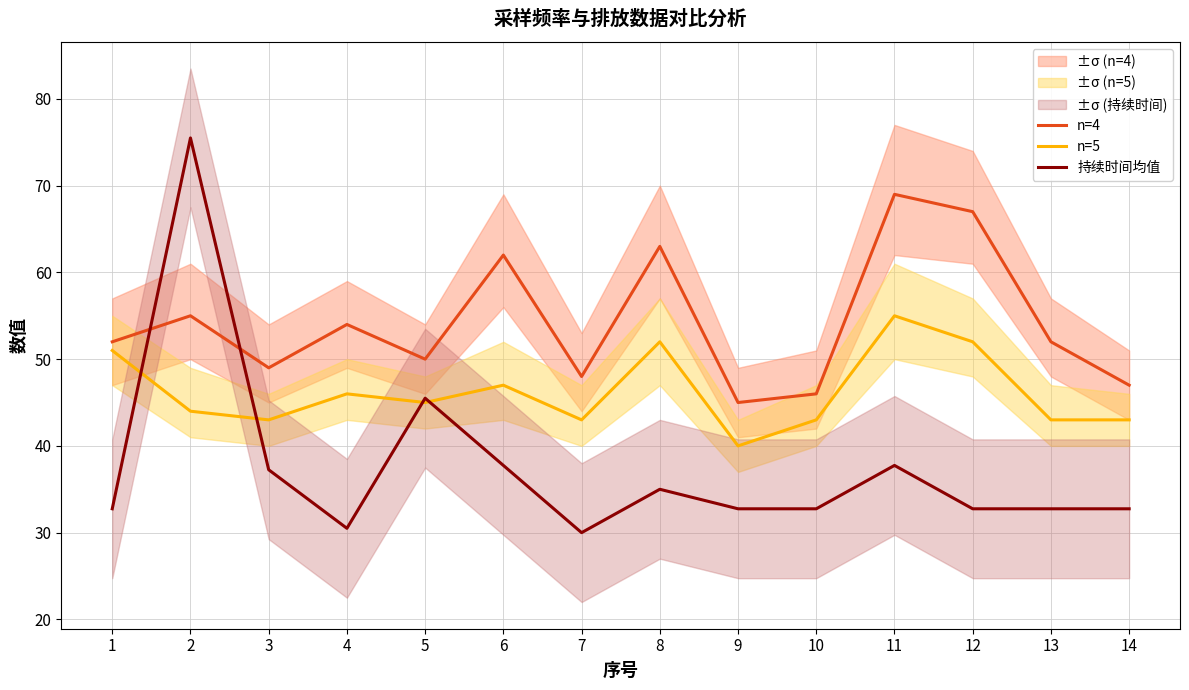

At which category does the chart reach its minimum across all series?

7